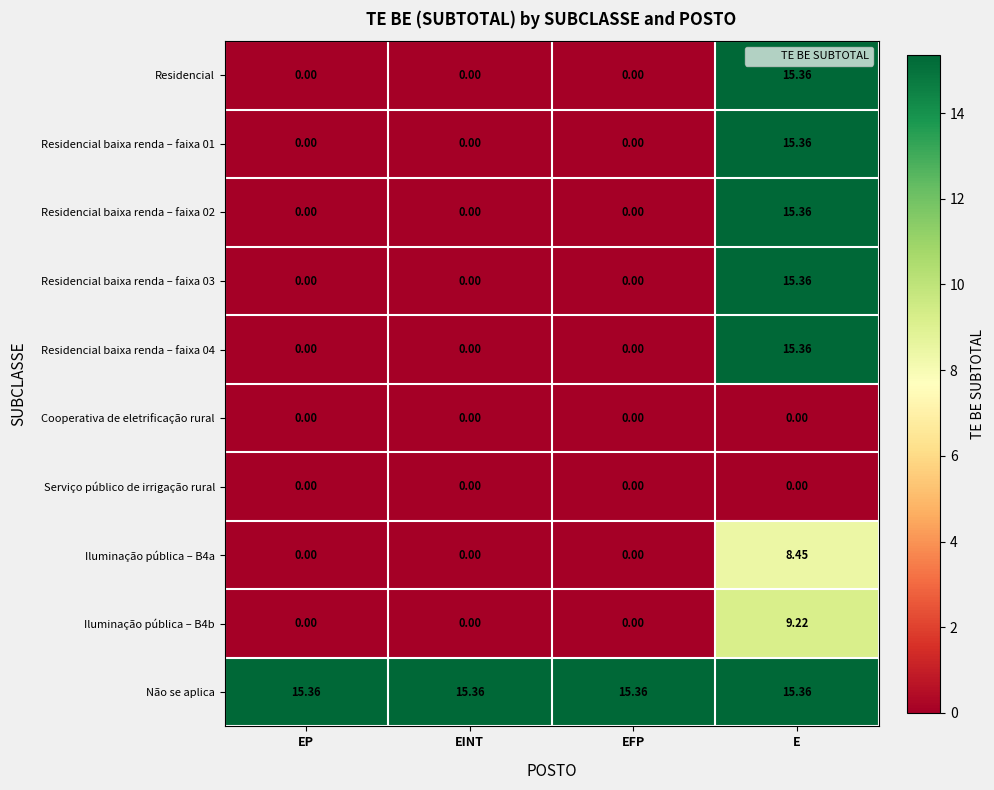

Which series has the largest total across all categories?

Não se aplica